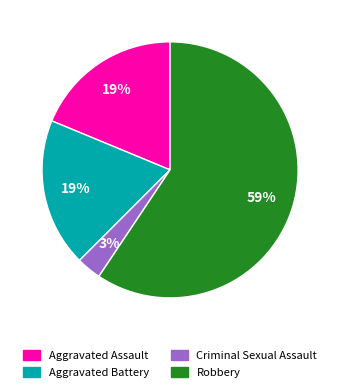

Approximately how many times larger is the value at Aggravated Battery compared to Aggravated Assault?

1.0